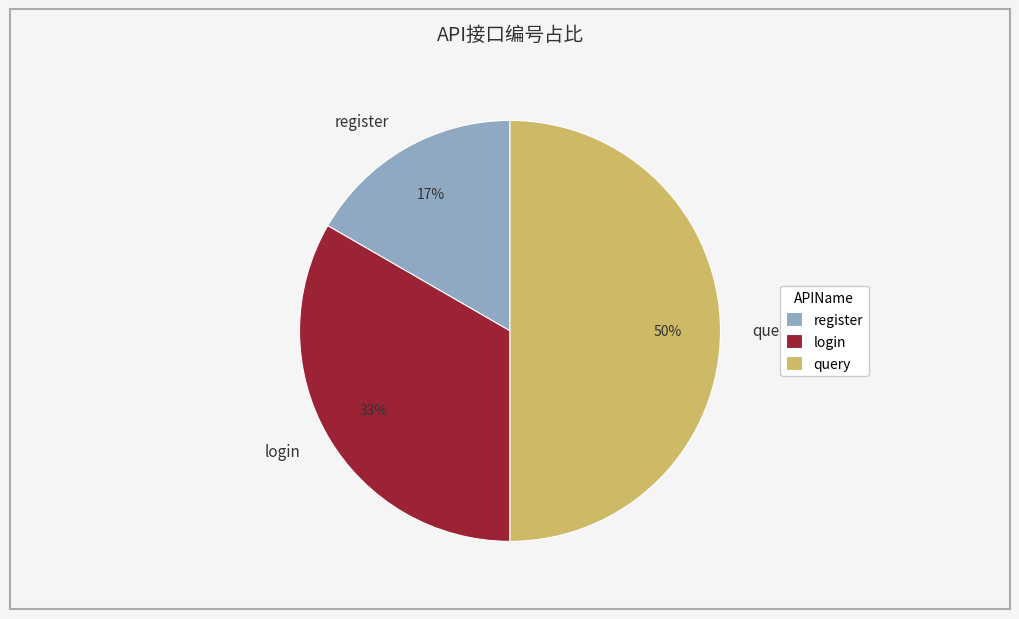

To the nearest percent, what percentage of the pie is query?

50%